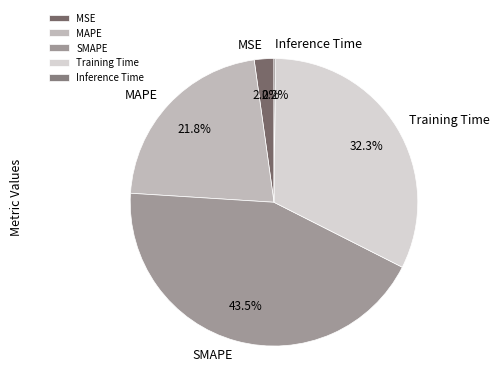

To the nearest percent, what portion does Training Time represent?

32%